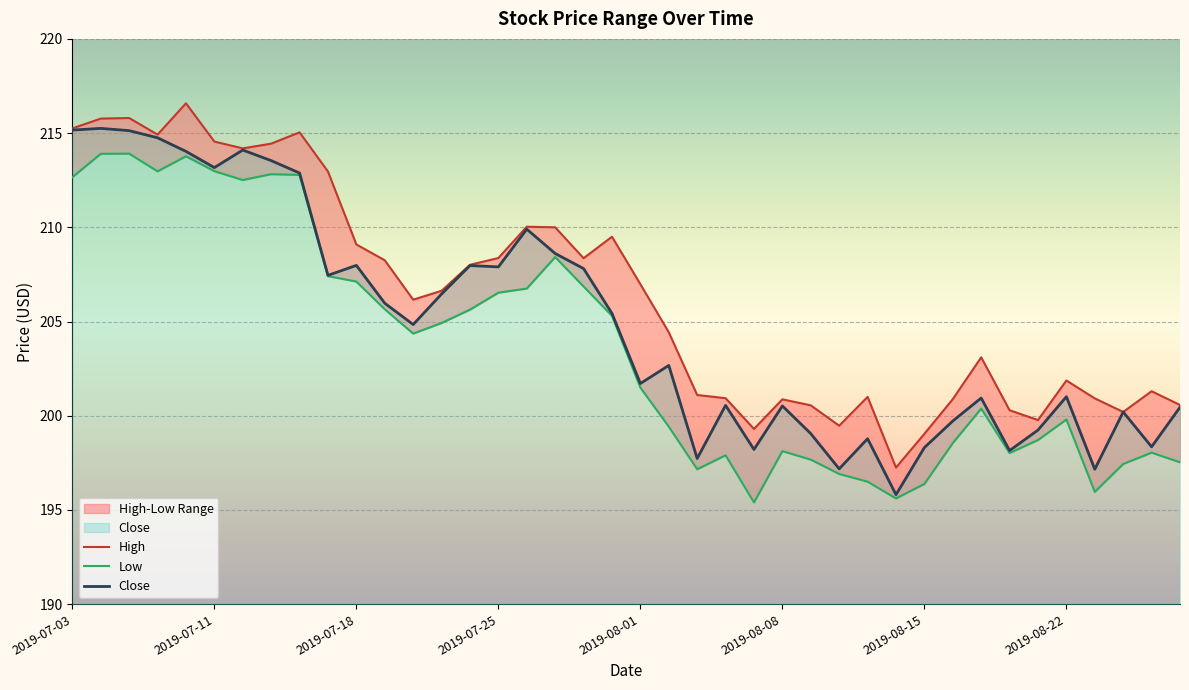

What is the difference between the highest and lowest values at 2019-07-24?

2.4